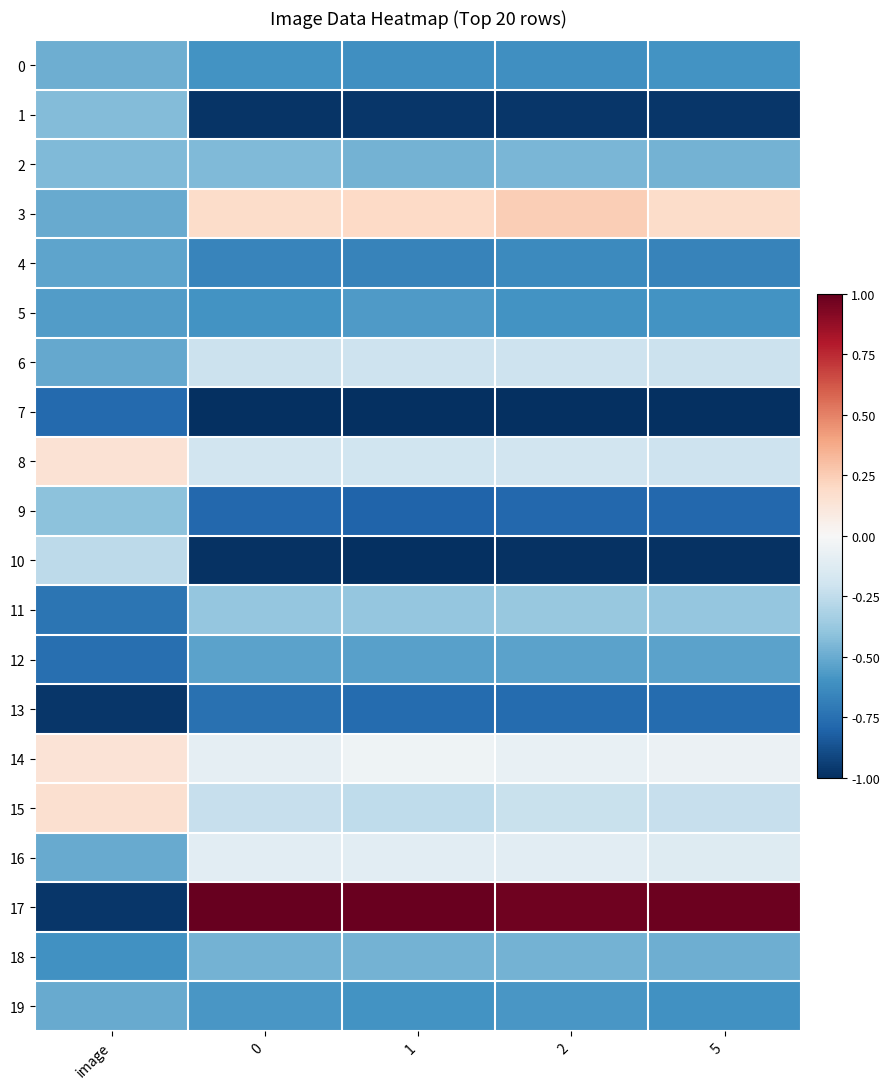

Which series has the largest total across all categories?

17